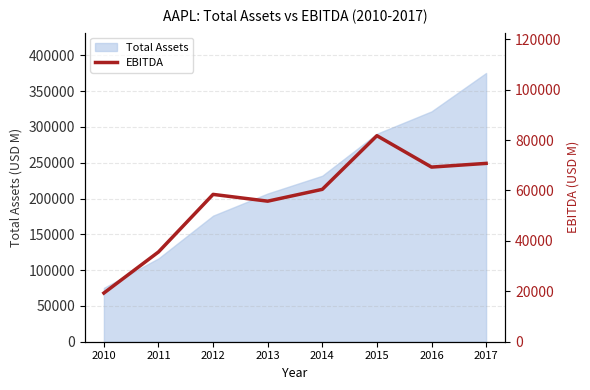

The value of Total Assets at 2015 is 429990. True or false?

False